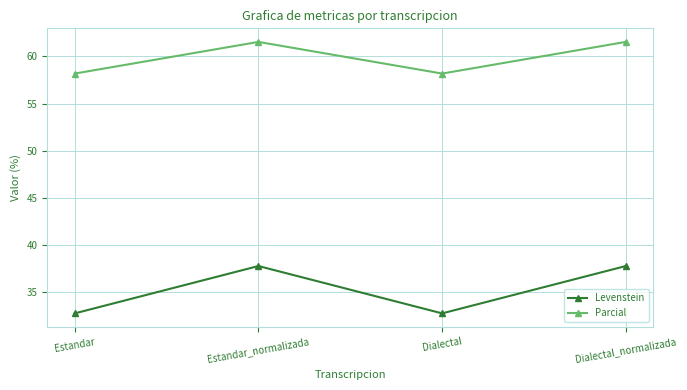

What is the value of the Levenstein point at the 1st from the left?

32.8